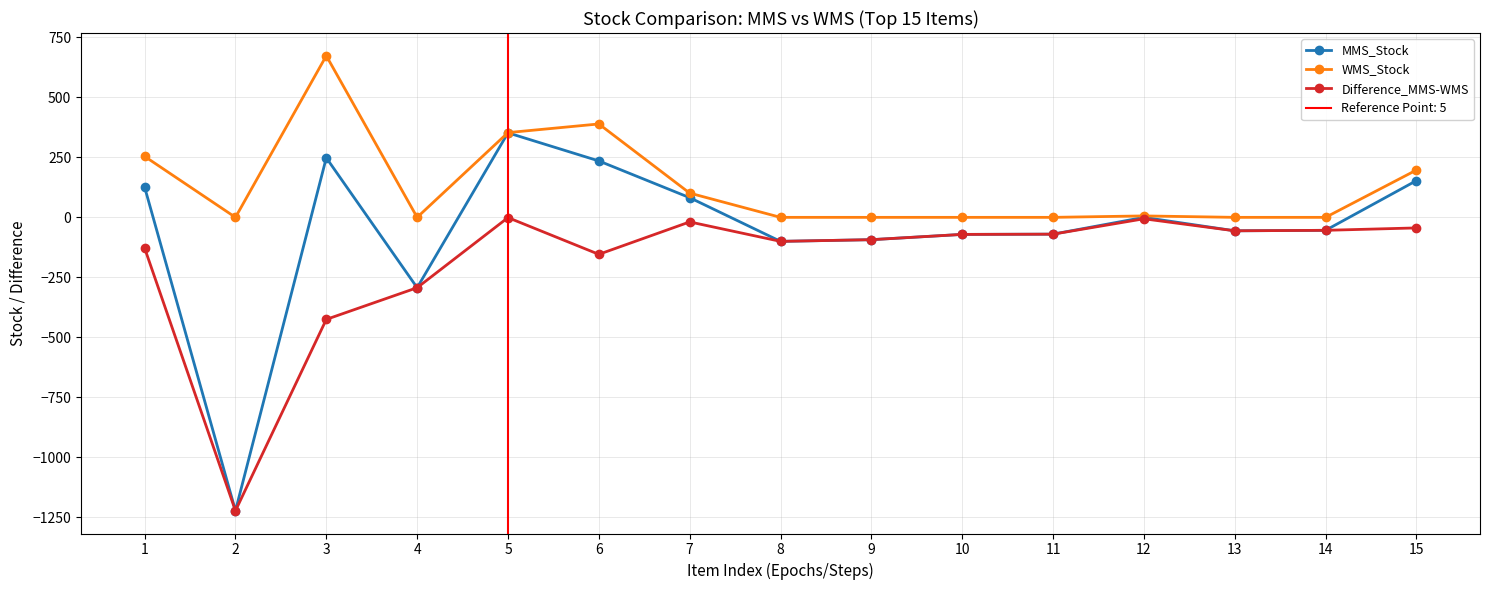

Between 9 and 15, which is larger?

15